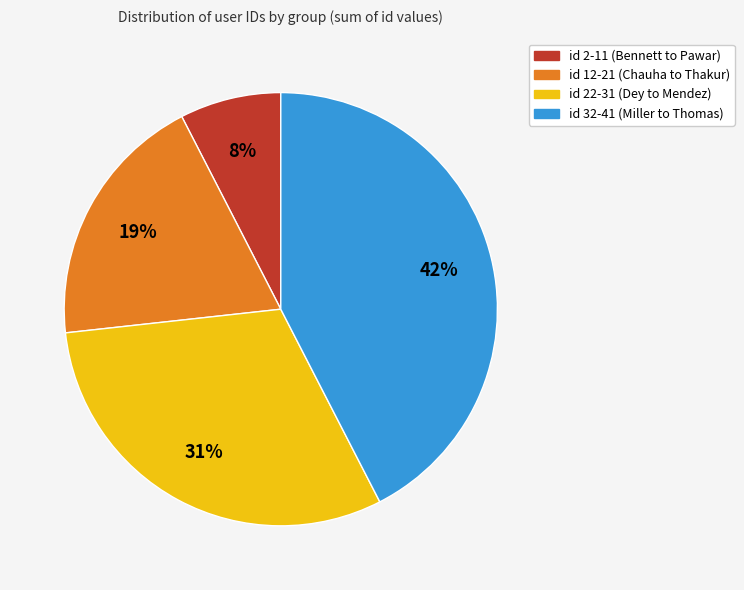

Is there a majority slice in this chart?

No